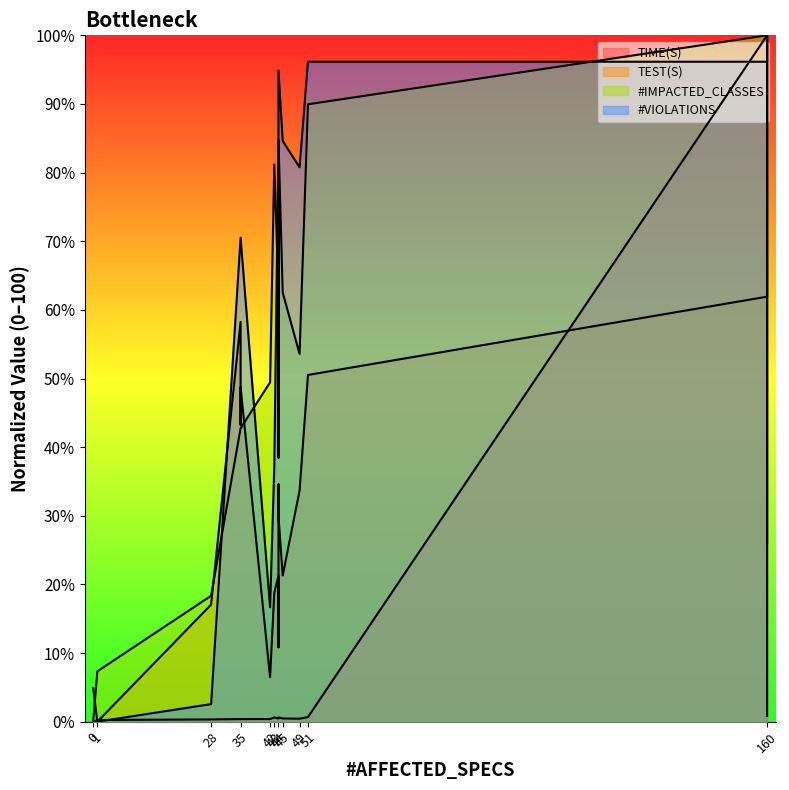

At 51, list the series in order from smallest to largest.

TIME(S), TEST(S), #IMPACTED_CLASSES, #VIOLATIONS